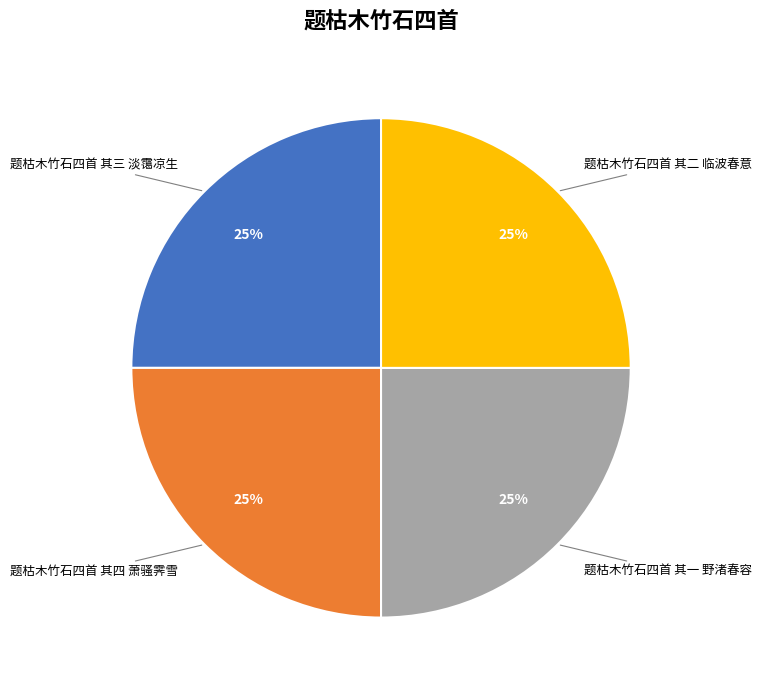

Does any single category account for the majority?

No